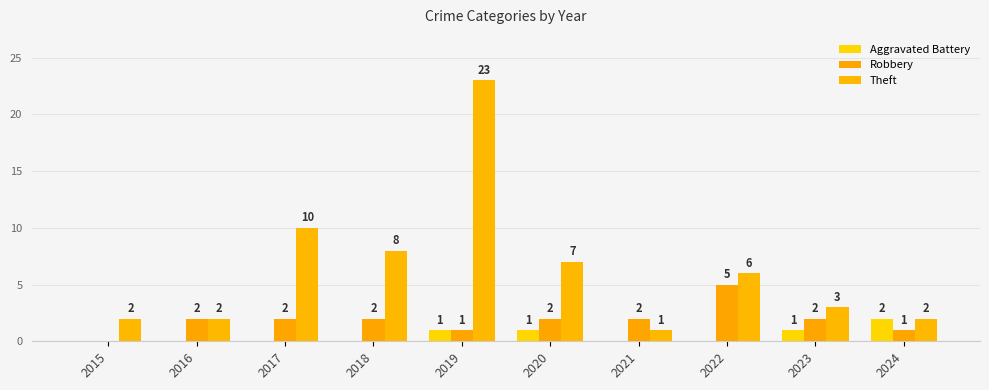

What is the sum of the Robbery values at 2018 and 2016?

4